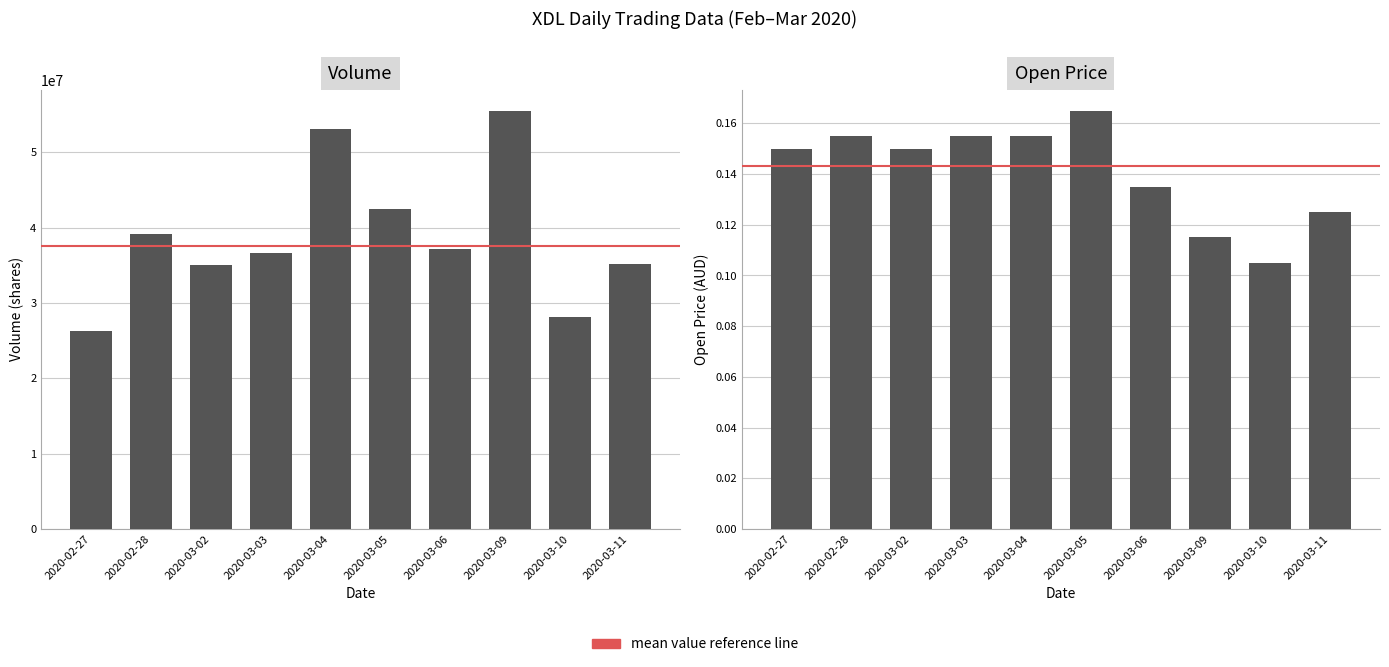

Which has a higher value, 2020-03-05 or 2020-03-06?

2020-03-05